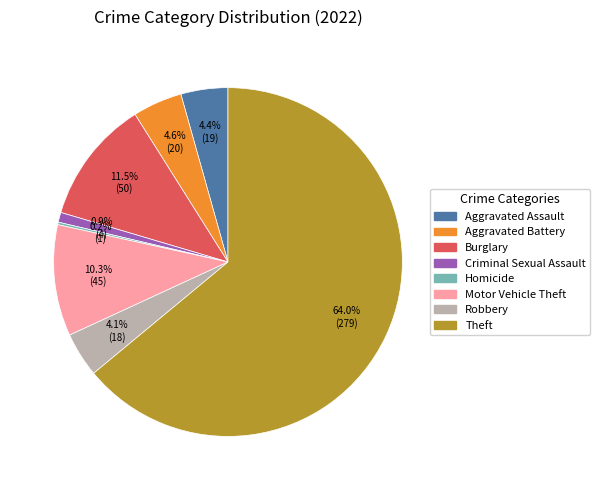

Does any single category account for the majority?

Yes